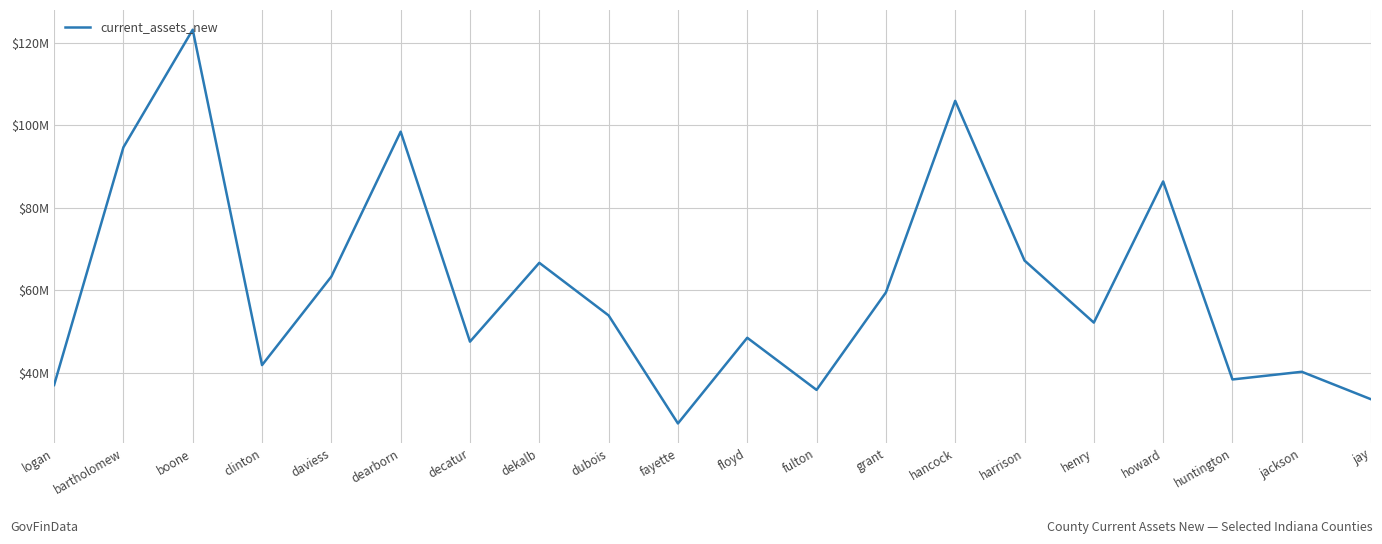

Which label corresponds to the largest value in the chart?

boone